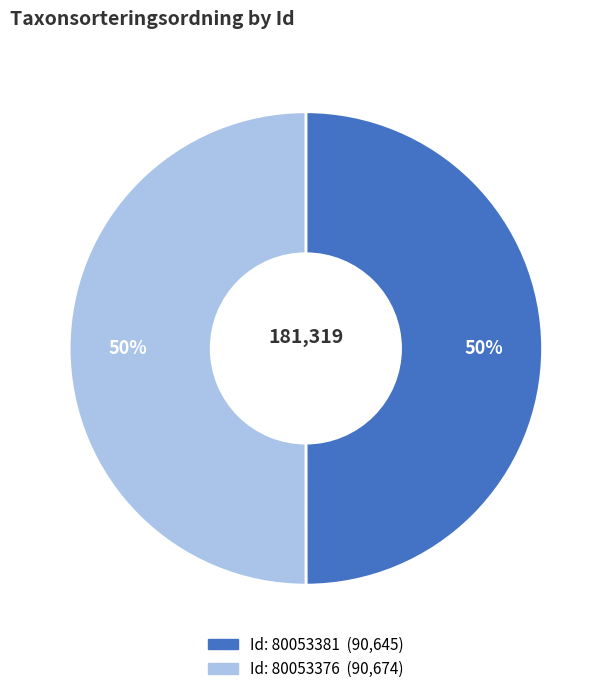

Does any single category account for the majority?

Yes